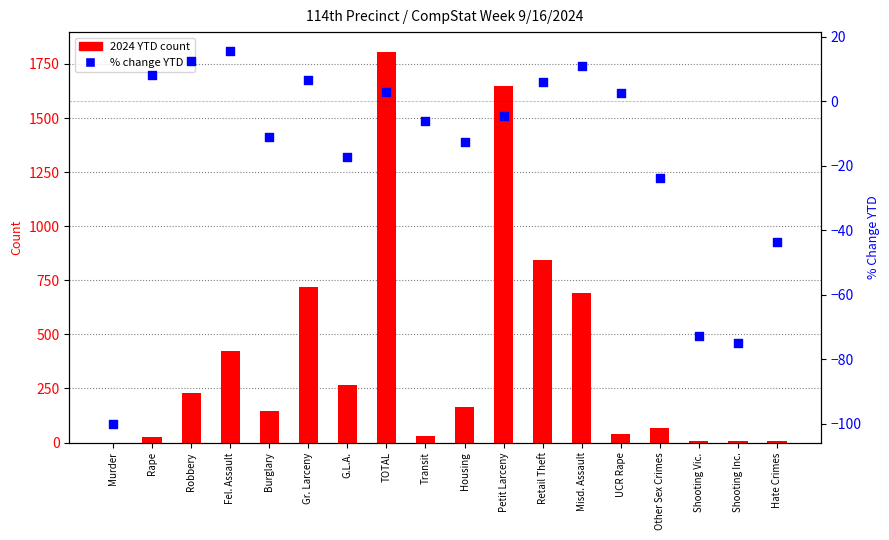

At how many categories does at least one series exceed 1600?

2